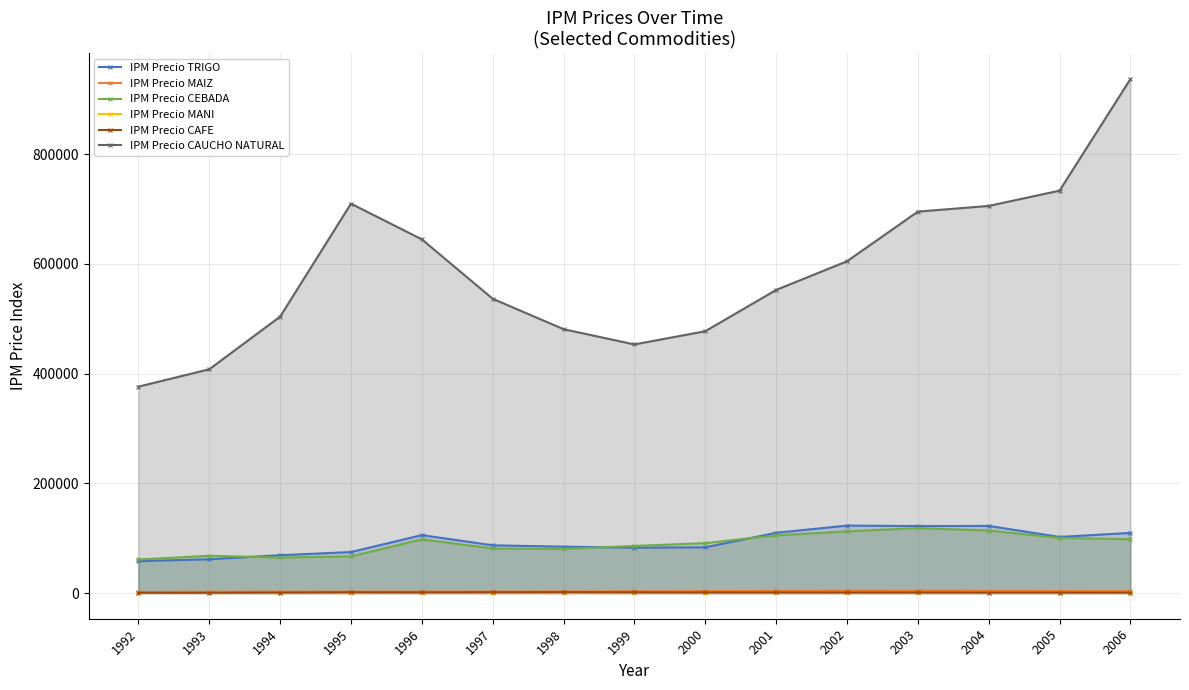

Is the value of IPM Precio CAFE at 1997 greater than the value of IPM Precio TRIGO at 1992?

No